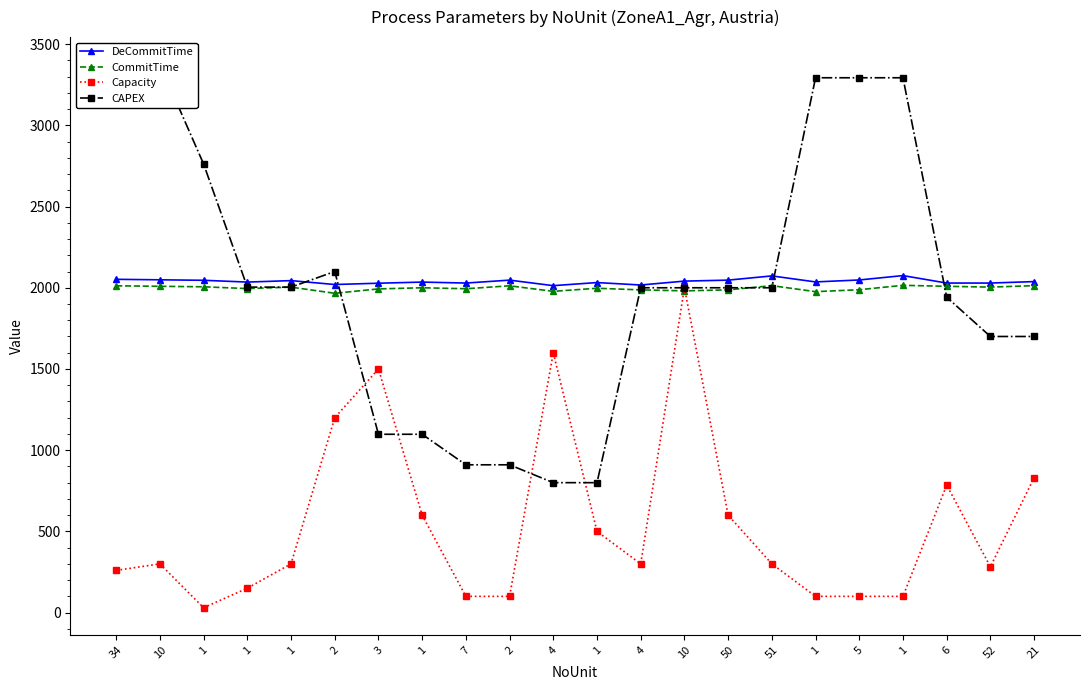

True or false: Capacity has a value of 1200.0 at 2.

True